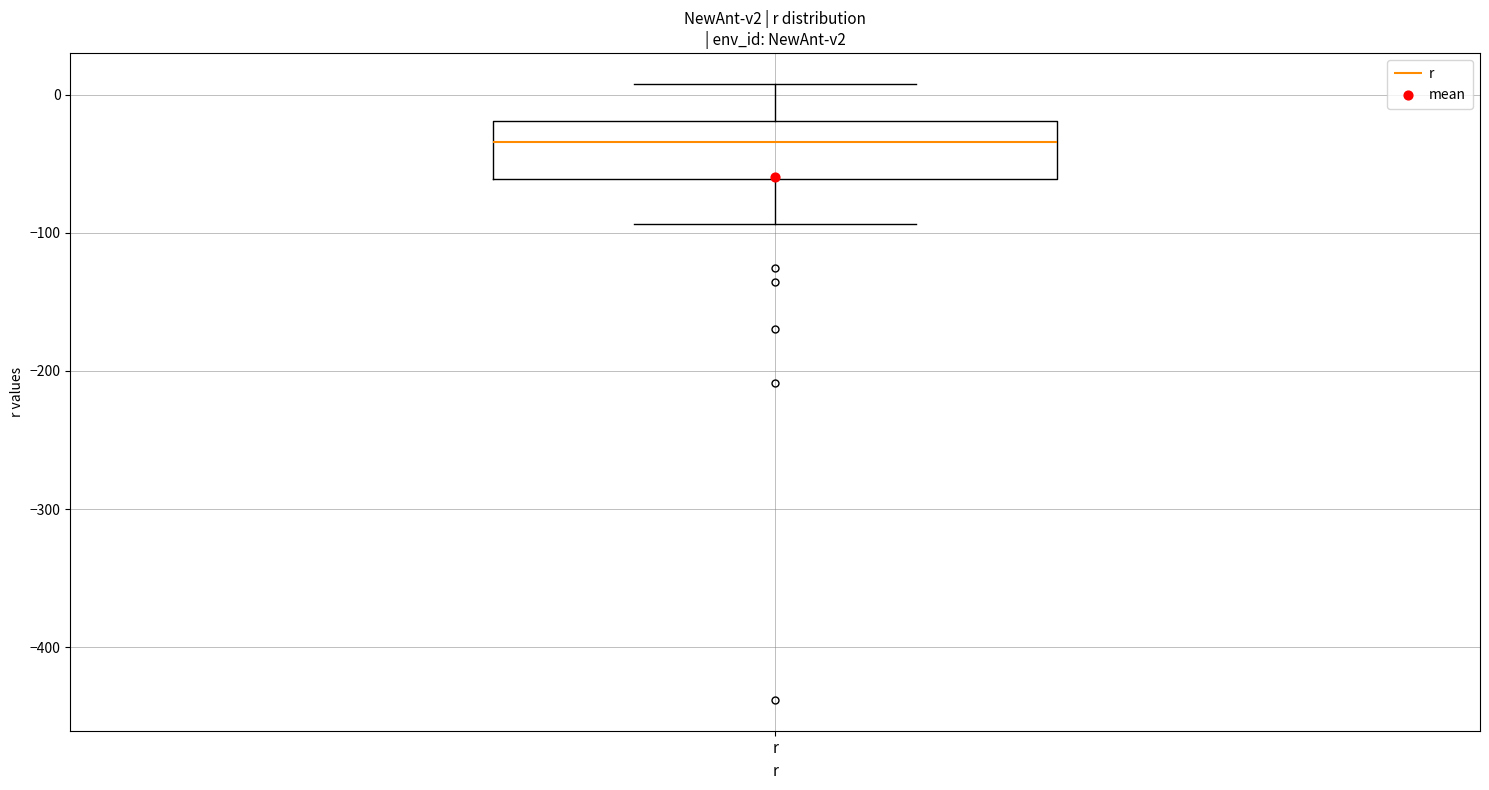

Where is the upper edge of the box for r on the y-axis? The values are not printed on the chart, so give them approximately, as read against the axis.

-20